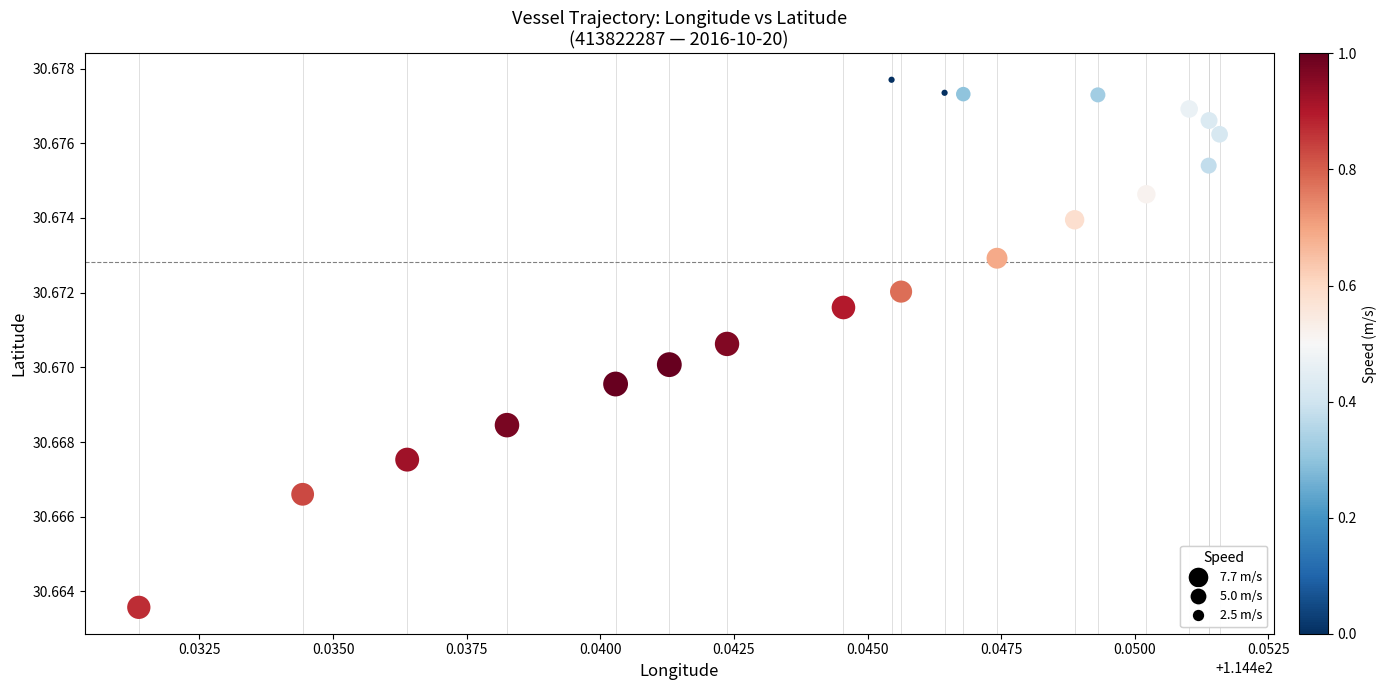

How many points are shown in the scatter plot?

20